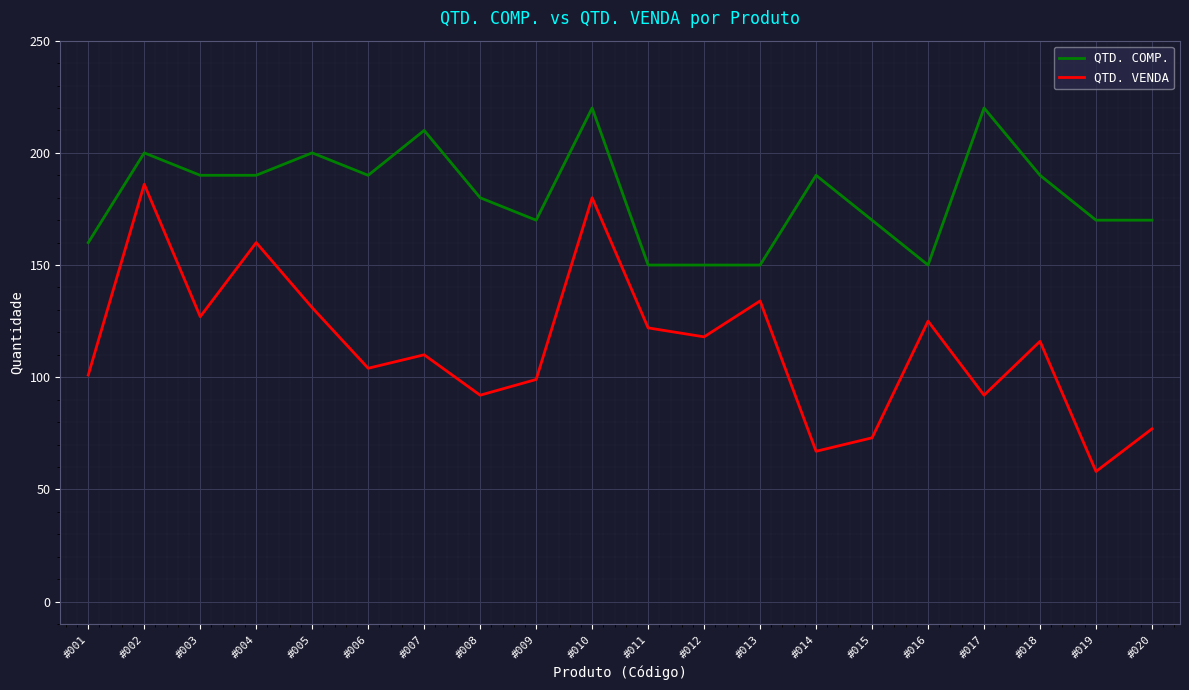

True or false: QTD. VENDA and QTD. COMP. cross at least once.

False